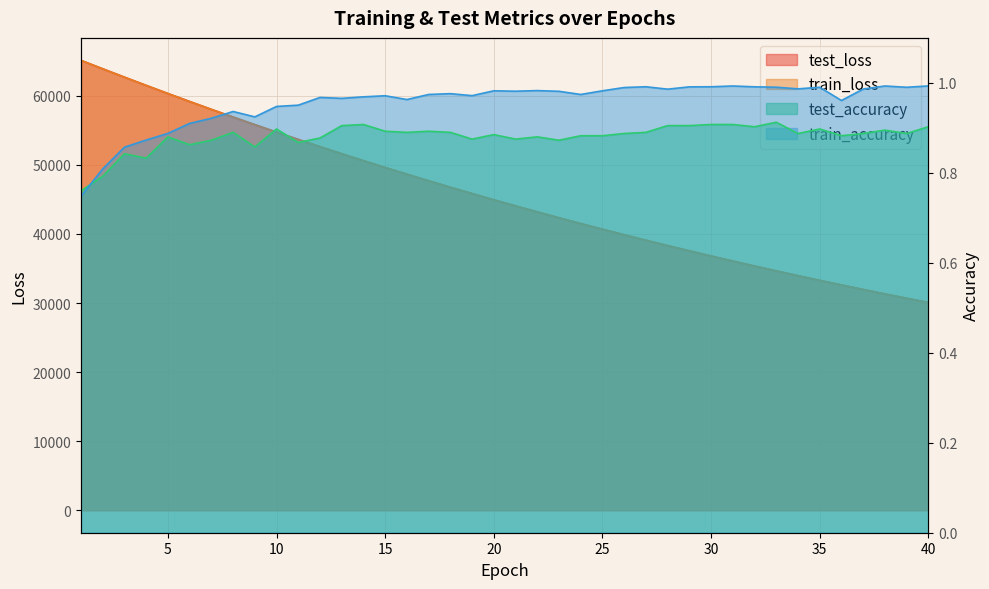

Rank the series by their maximum value, from lowest to highest.

test_accuracy, train_accuracy, test_loss, train_loss